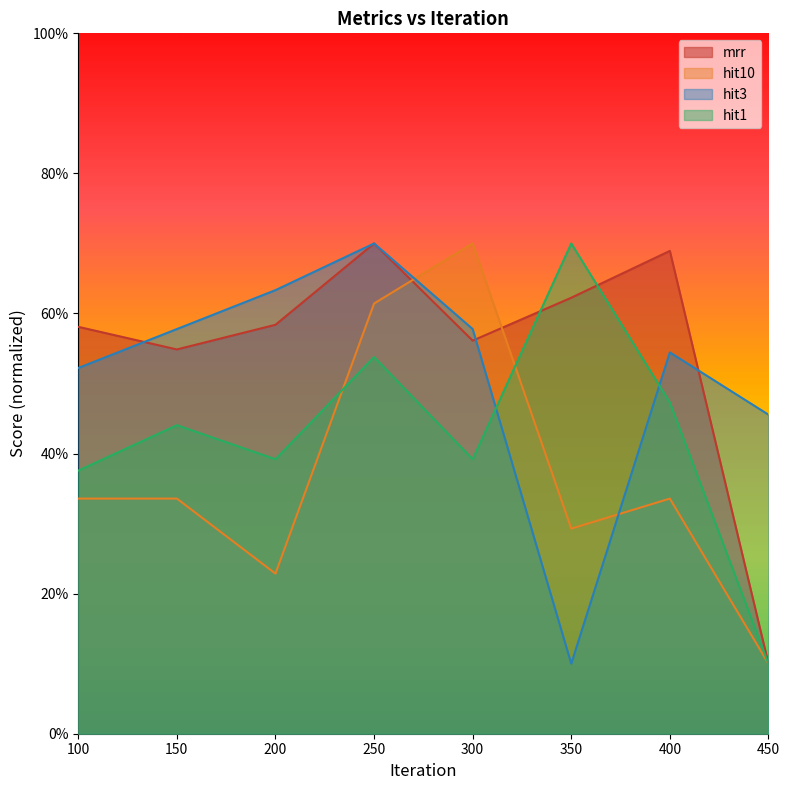

Which has a higher value, 400 or 300?

400